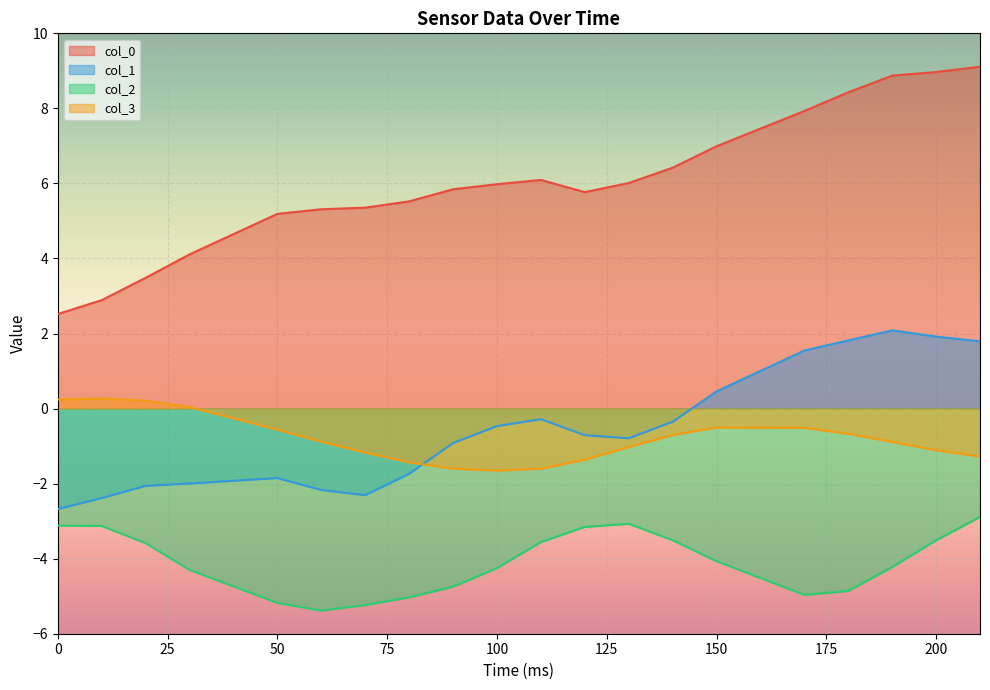

Which series changed the most between 20 and 210?

col_0